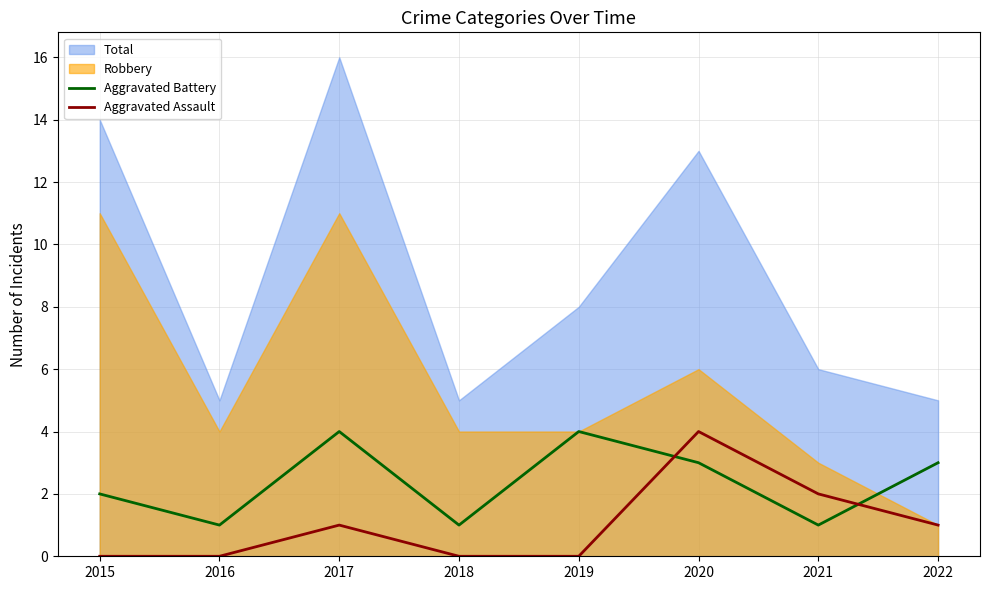

The value of Aggravated Battery at 2016 is 1. True or false?

True